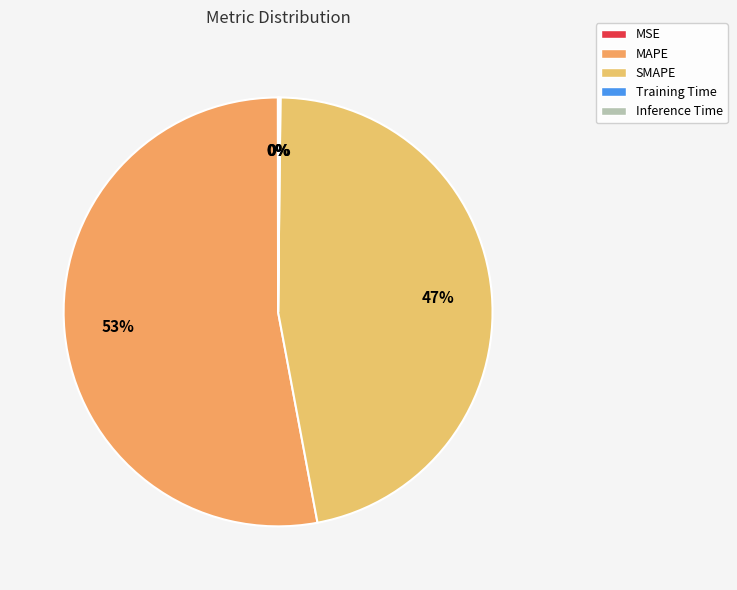

Rank the categories by value from lowest to highest.

MSE, Training Time, Inference Time, SMAPE, MAPE